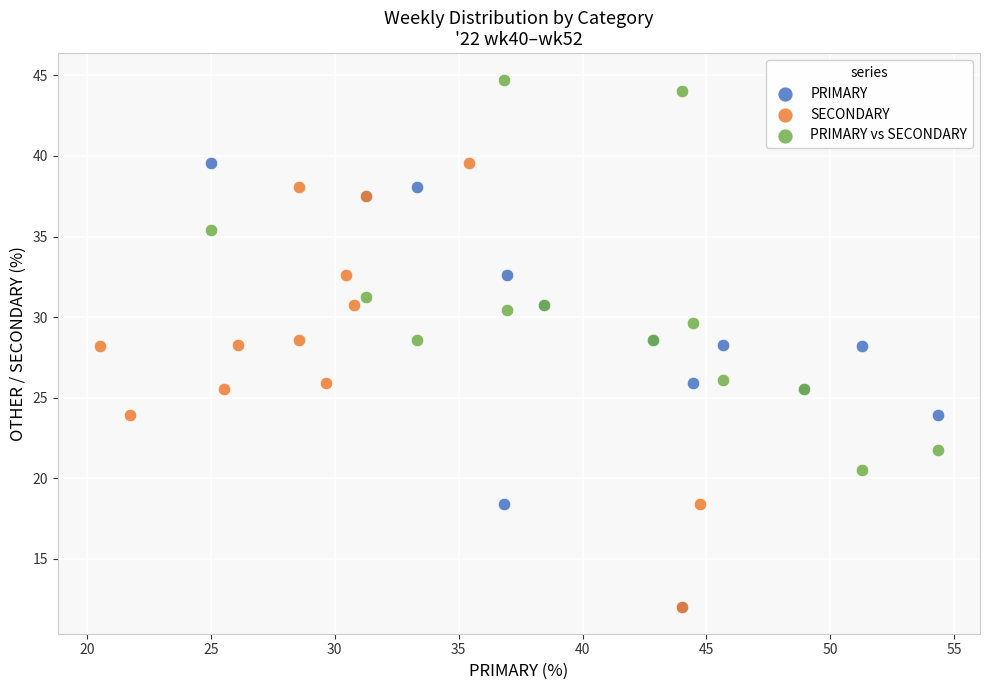

Which series reaches the maximum Y coordinate?

PRIMARY vs SECONDARY